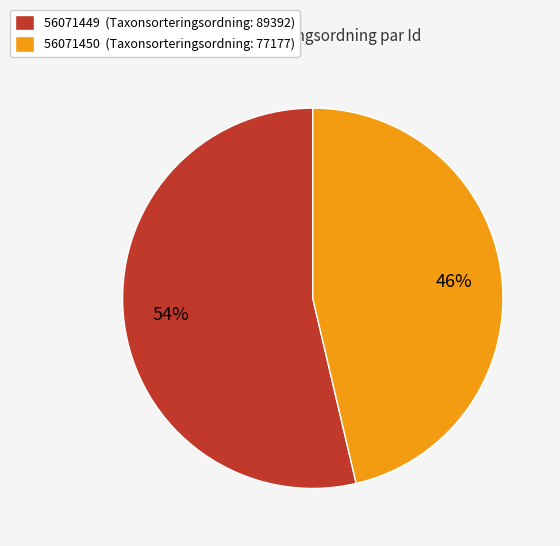

Do 56071450 (Taxonsorteringsordning: 77177) and 56071449 (Taxonsorteringsordning: 89392) together represent more than half of the pie?

Yes